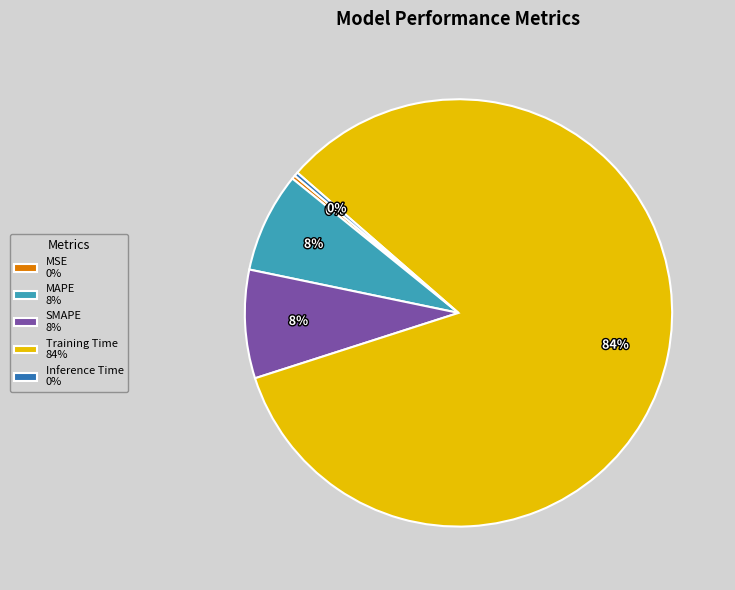

Is there a majority slice in this chart?

Yes